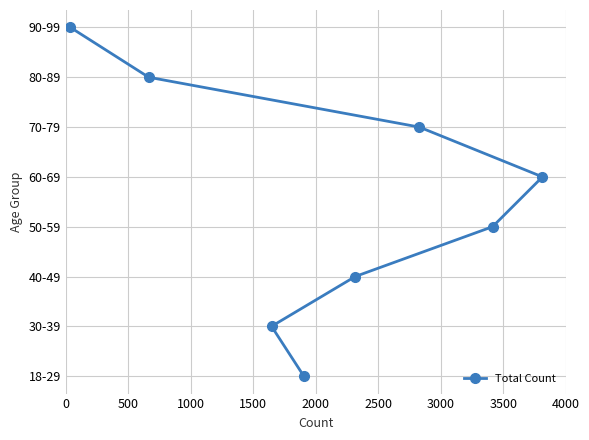

How many values are above zero?

7